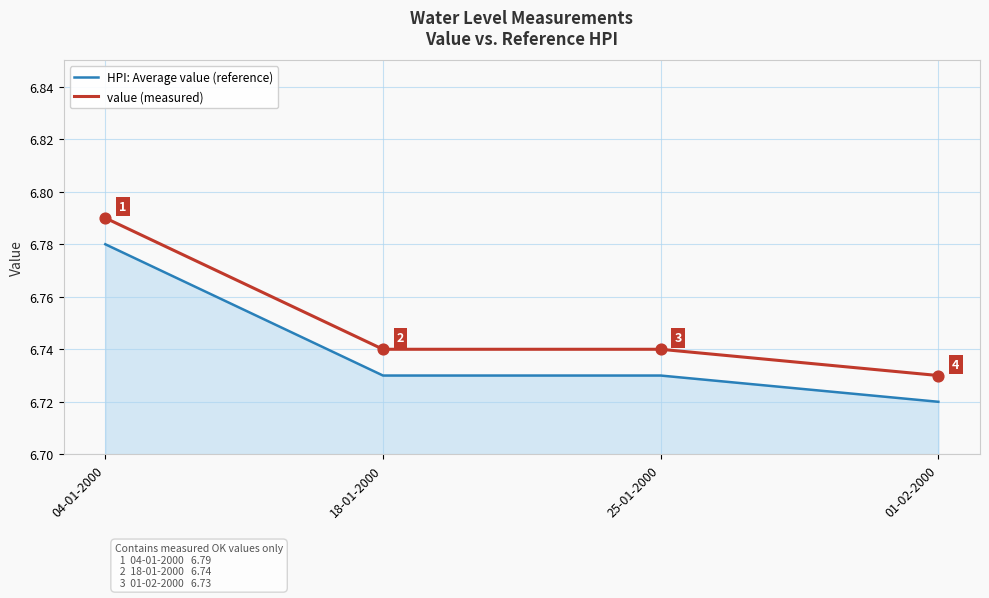

What is the maximum value shown in the chart?

6.8